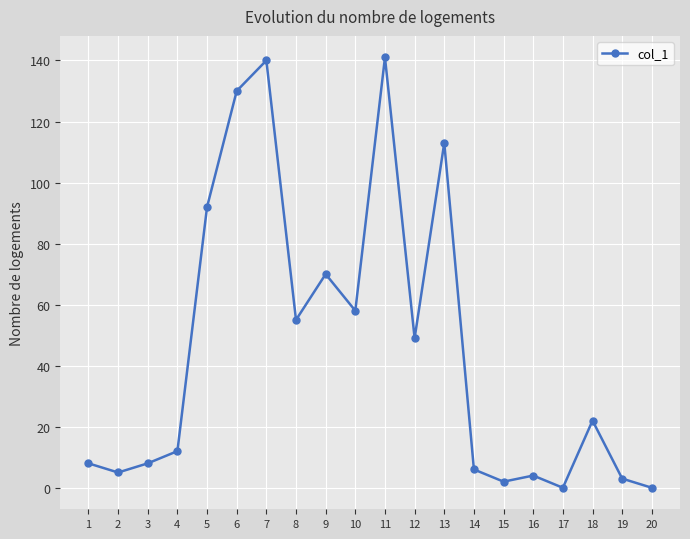

Reading right to left, transcribe all the data shown in this chart.

0	3	22	0	4	2	6	113	49	141	58	70	55	140	130	92	12	8	5	8